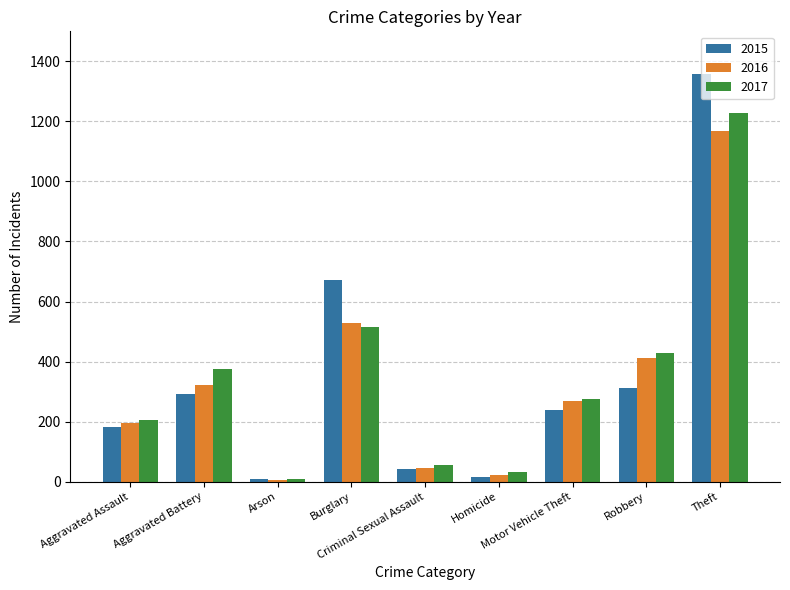

What are all the series names shown in the legend?

2015, 2016, 2017